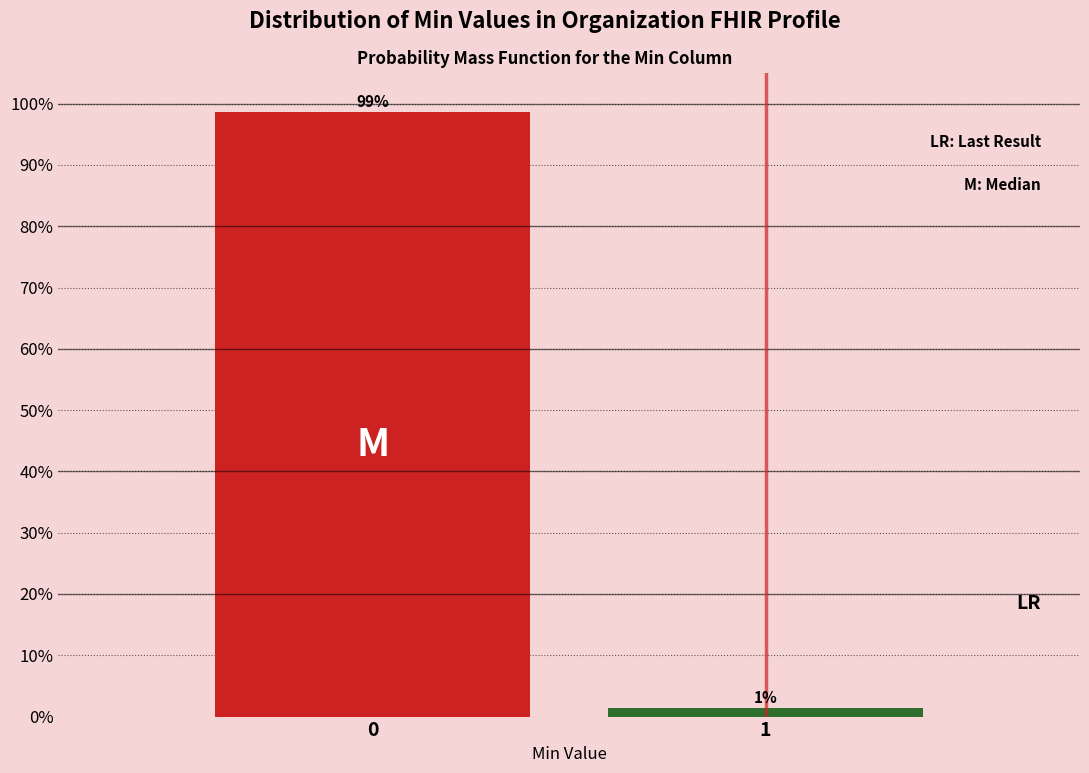

What is the maximum value shown in the chart?

98.6